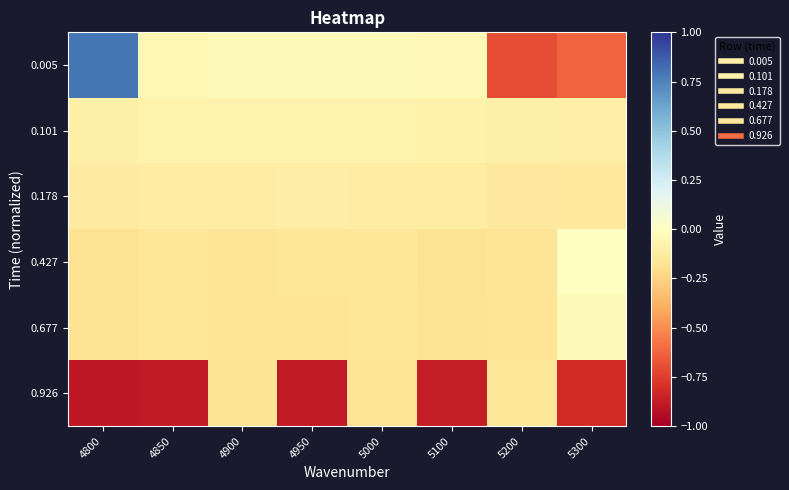

Reading left to right, transcribe all the data shown in this chart.

0.005: 4800=0.8	4850=-0.1	4900=-0.0	4950=-0.0	5000=-0.0	5100=-0.0	5200=-0.7	5300=-0.6
0.101: 4800=-0.1	4850=-0.1	4900=-0.1	4950=-0.1	5000=-0.1	5100=-0.1	5200=-0.1	5300=-0.1
0.178: 4800=-0.1	4850=-0.1	4900=-0.1	4950=-0.1	5000=-0.1	5100=-0.1	5200=-0.1	5300=-0.1
0.427: 4800=-0.2	4850=-0.2	4900=-0.2	4950=-0.2	5000=-0.2	5100=-0.2	5200=-0.2	5300=0.0
0.677: 4800=-0.2	4850=-0.2	4900=-0.2	4950=-0.2	5000=-0.2	5100=-0.2	5200=-0.2	5300=-0.0
0.926: 4800=-0.9	4850=-0.9	4900=-0.2	4950=-0.9	5000=-0.2	5100=-0.9	5200=-0.2	5300=-0.8